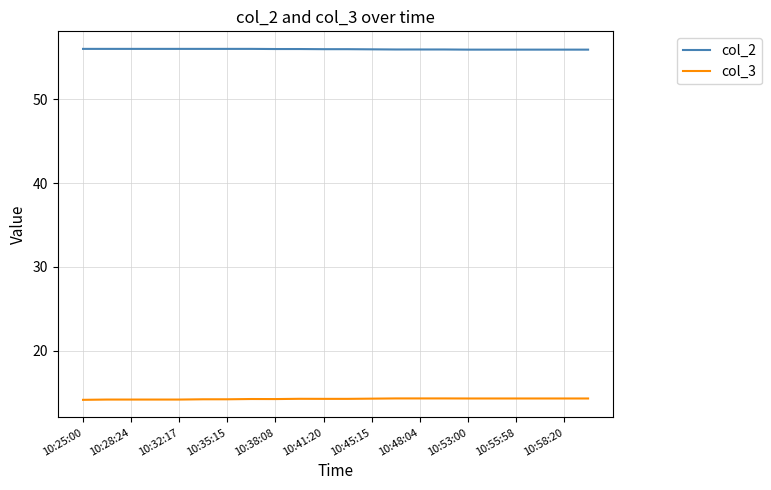

What is the highest value of the col_2 series?

56.0